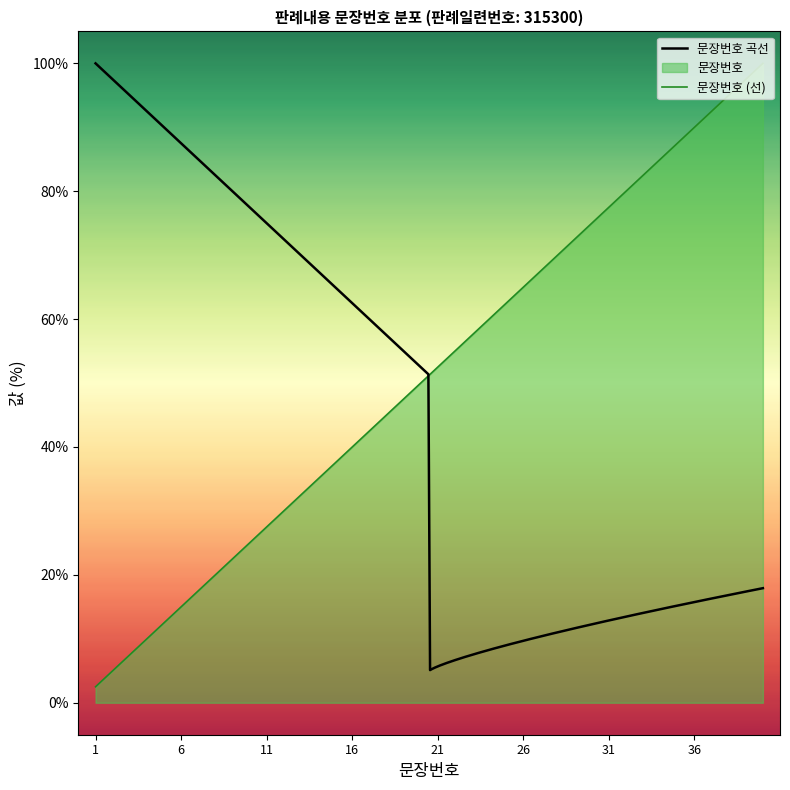

What is the smallest value displayed?

2.5